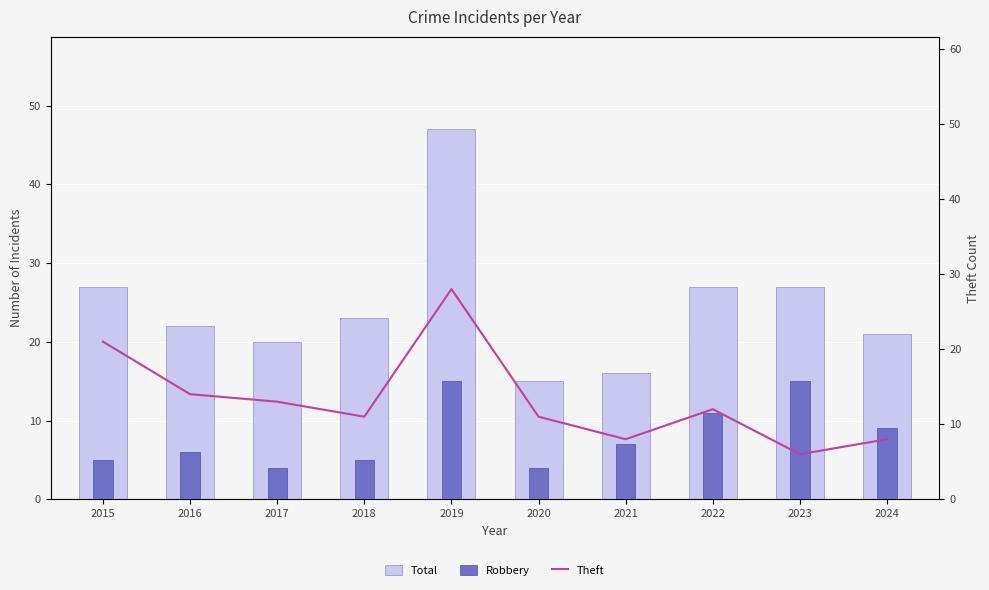

What is the value of the Robbery bar at the 3rd from the left?

4